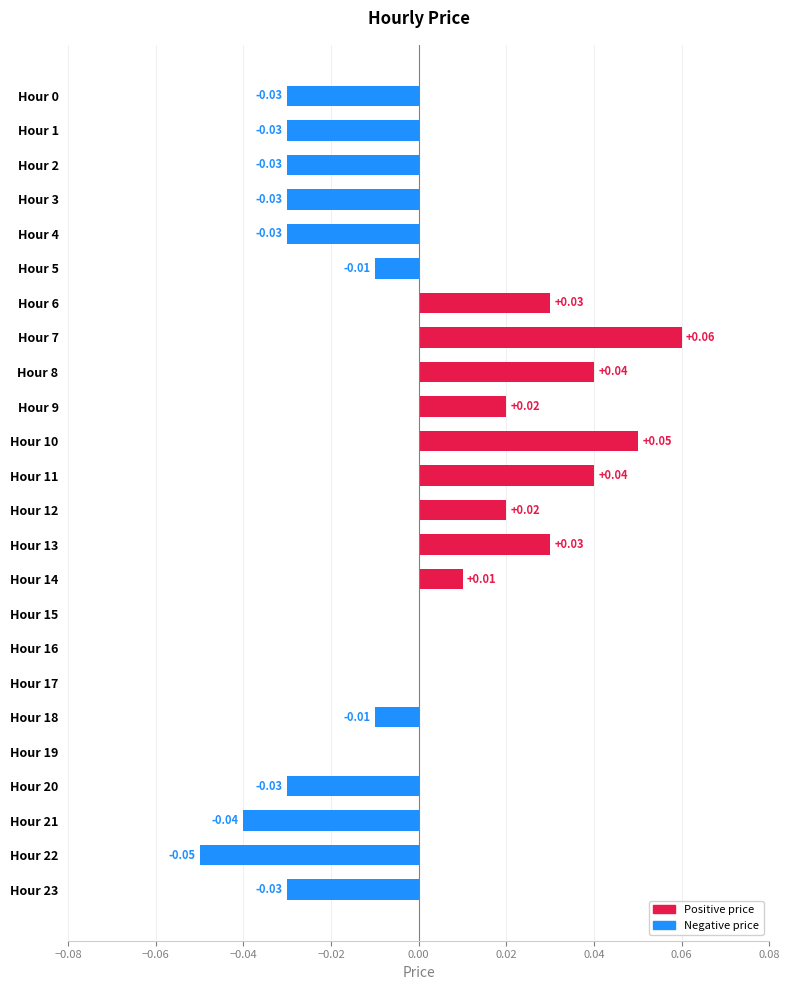

Which label corresponds to the largest value in the chart?

Hour 7